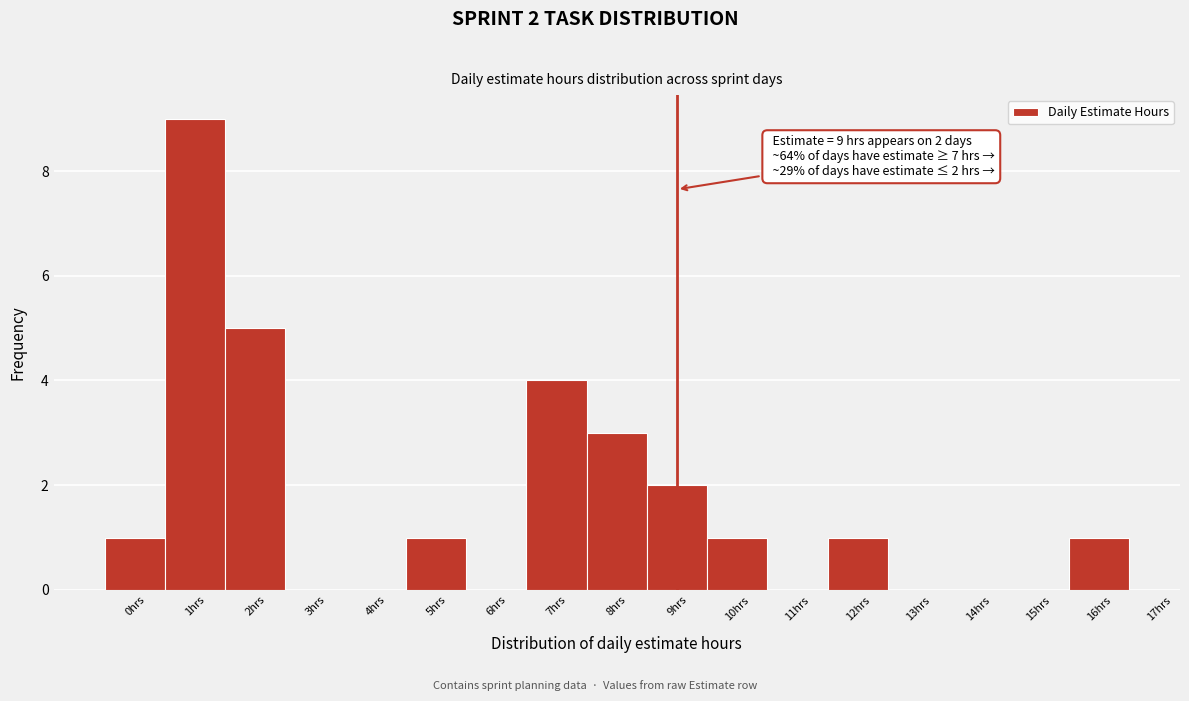

Which range on the x-axis has the tallest bar?

0.5 to 1.5